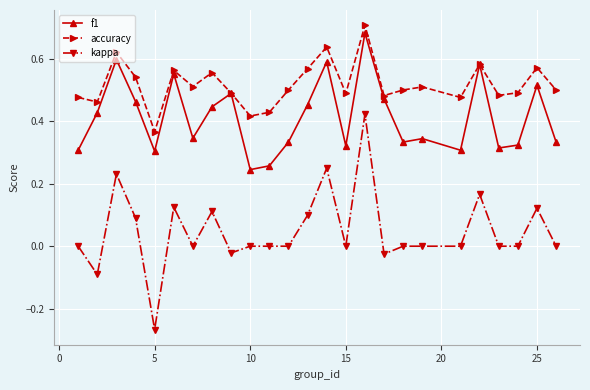

True or false: kappa has more than 1 interior local peaks.

True